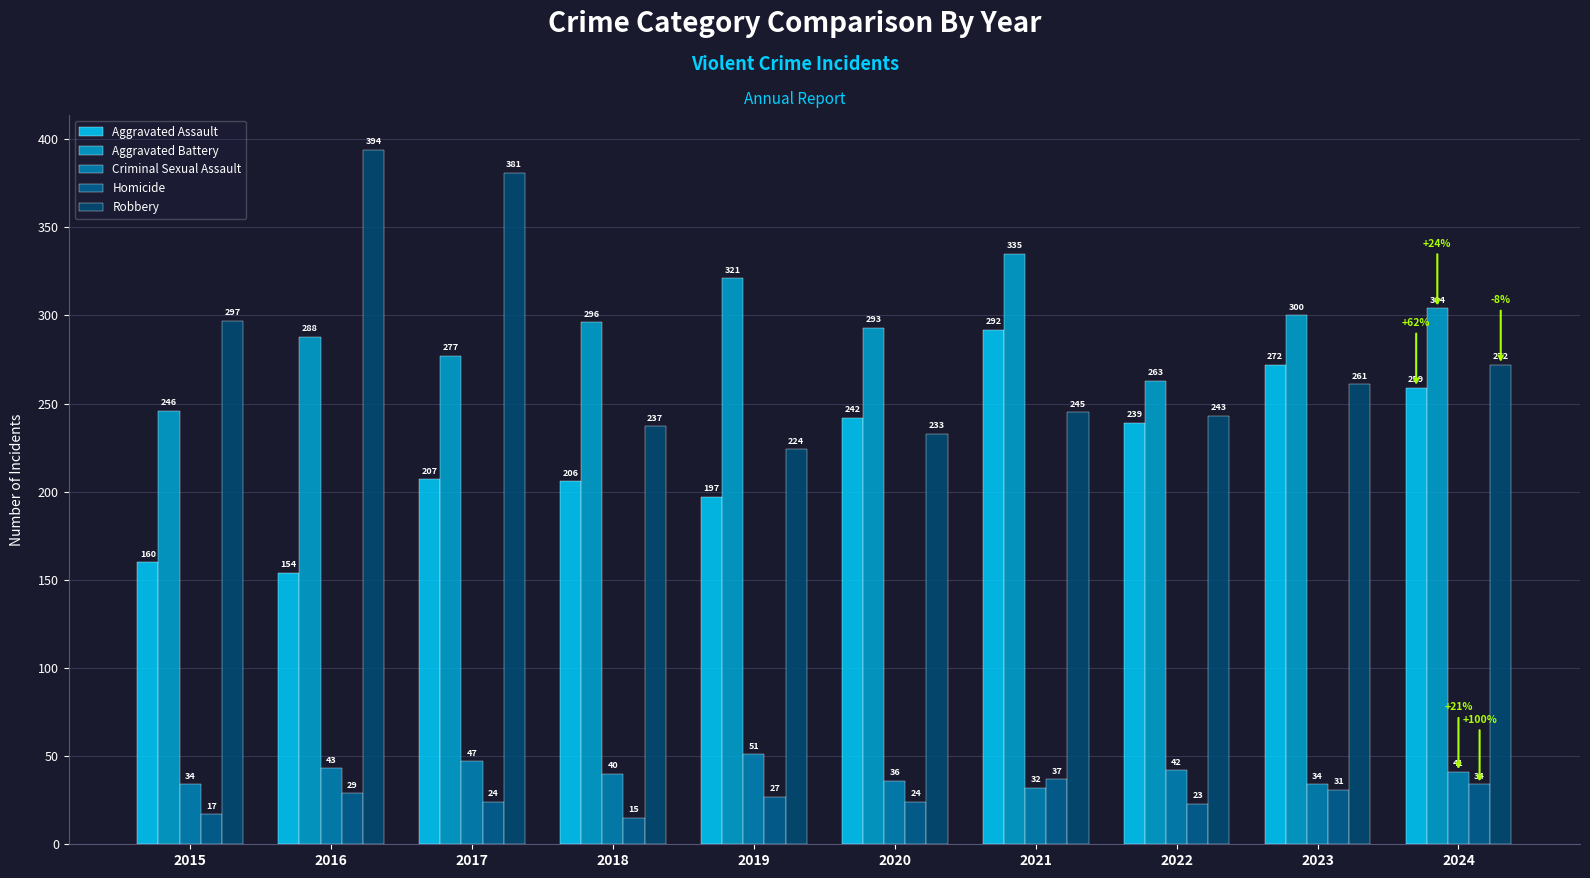

What is the greatest value displayed?

394